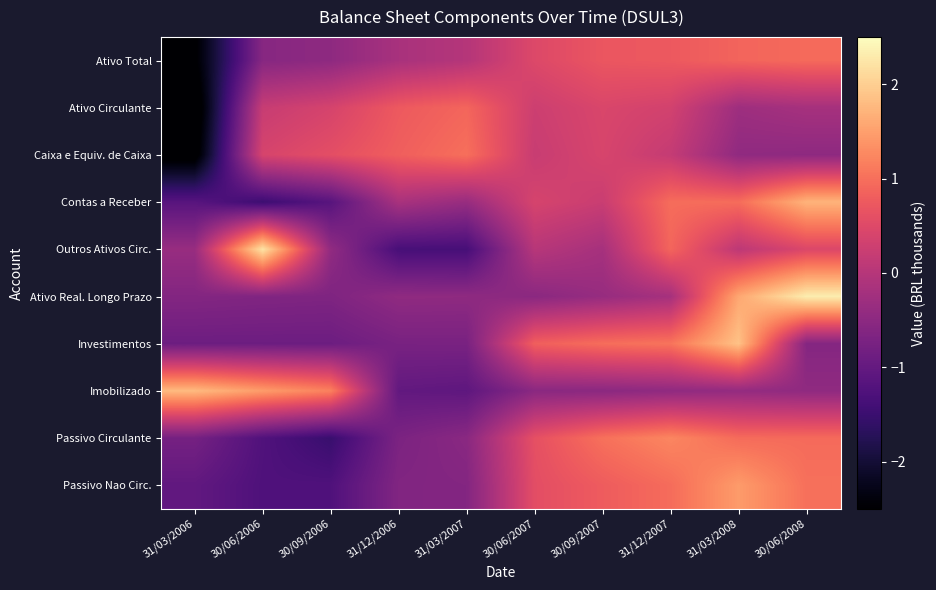

Reading right to left, list all the values displayed in this chart.

Ativo Total: 30/06/2008=0.9	31/03/2008=0.9	31/12/2007=0.7	30/09/2007=0.7	30/06/2007=0.5	31/03/2007=-0.0	31/12/2006=-0.2	30/09/2006=-0.5	30/06/2006=-0.6	31/03/2006=-2.5
Ativo Circulante: 30/06/2008=-0.2	31/03/2008=-0.3	31/12/2007=0.3	30/09/2007=0.4	30/06/2007=0.3	31/03/2007=0.9	31/12/2006=0.7	30/09/2006=0.4	30/06/2006=0.2	31/03/2006=-2.8
Caixa e Equiv. de Caixa: 30/06/2008=-0.5	31/03/2008=-0.5	31/12/2007=0.2	30/09/2007=0.4	30/06/2007=0.2	31/03/2007=1.0	31/12/2006=0.8	30/09/2006=0.6	30/06/2006=0.4	31/03/2006=-2.7
Contas a Receber: 30/06/2008=1.7	31/03/2008=1.0	31/12/2007=1.0	30/09/2007=0.2	30/06/2007=0.4	31/03/2007=-0.4	31/12/2006=-0.2	30/09/2006=-1.2	30/06/2006=-1.5	31/03/2006=-1.1
Outros Ativos Circ.: 30/06/2008=0.5	31/03/2008=0.1	31/12/2007=0.9	30/09/2007=-0.2	30/06/2007=0.0	31/03/2007=-1.4	31/12/2006=-1.4	30/09/2006=-0.4	30/06/2006=2.2	31/03/2006=-0.4
Ativo Real. Longo Prazo: 30/06/2008=2.3	31/03/2008=1.6	31/12/2007=-0.2	30/09/2007=-0.4	30/06/2007=-0.5	31/03/2007=-0.5	31/12/2006=-0.5	30/09/2006=-0.7	30/06/2006=-0.6	31/03/2006=-0.6
Investimentos: 30/06/2008=-0.6	31/03/2008=1.9	31/12/2007=1.1	30/09/2007=1.0	30/06/2007=0.8	31/03/2007=-0.7	31/12/2006=-0.7	30/09/2006=-0.9	30/06/2006=-0.9	31/03/2006=-0.9
Imobilizado: 30/06/2008=-0.5	31/03/2008=-0.4	31/12/2007=-0.5	30/09/2007=-0.5	30/06/2007=-0.5	31/03/2007=-1.1	31/12/2006=-1.0	30/09/2006=1.2	30/06/2006=1.5	31/03/2006=1.8
Passivo Circulante: 30/06/2008=0.9	31/03/2008=1.0	31/12/2007=1.2	30/09/2007=1.0	30/06/2007=0.6	31/03/2007=-0.5	31/12/2006=-0.7	30/09/2006=-1.5	30/06/2006=-1.2	31/03/2006=-0.8
Passivo Nao Circ.: 30/06/2008=1.0	31/03/2008=1.5	31/12/2007=1.0	30/09/2007=0.8	30/06/2007=0.6	31/03/2007=-0.6	31/12/2006=-0.6	30/09/2006=-1.3	30/06/2006=-1.3	31/03/2006=-1.0